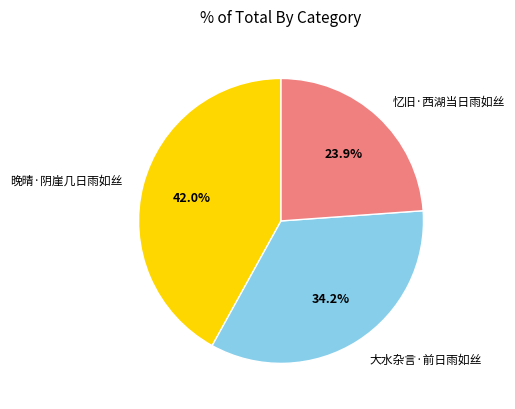

True or false: 晚晴·阴崖几日雨如丝 accounts for 32% of the total.

False